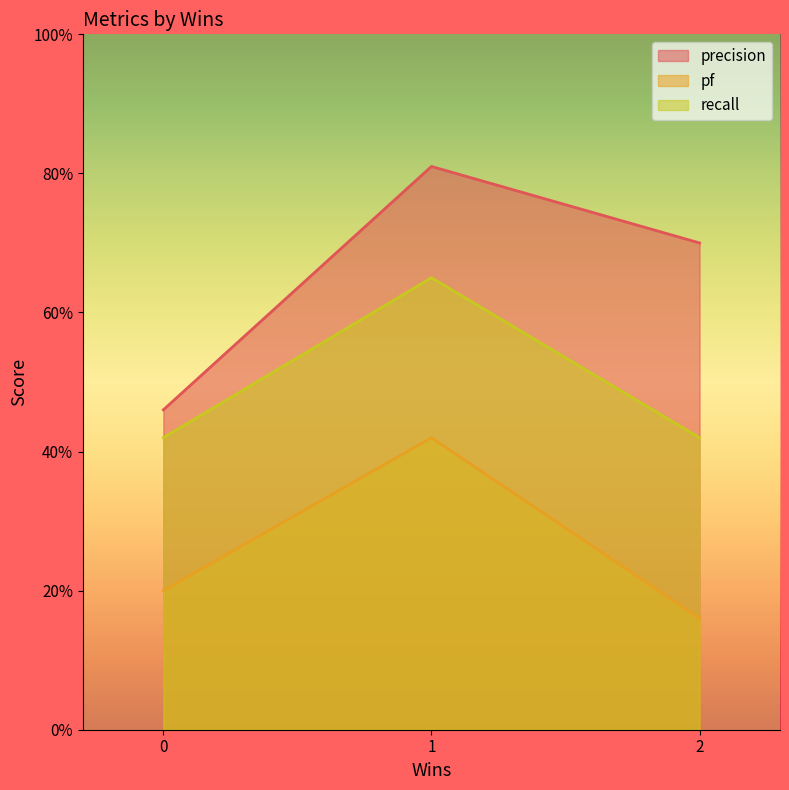

What are all the series names shown in the legend?

precision, pf, recall